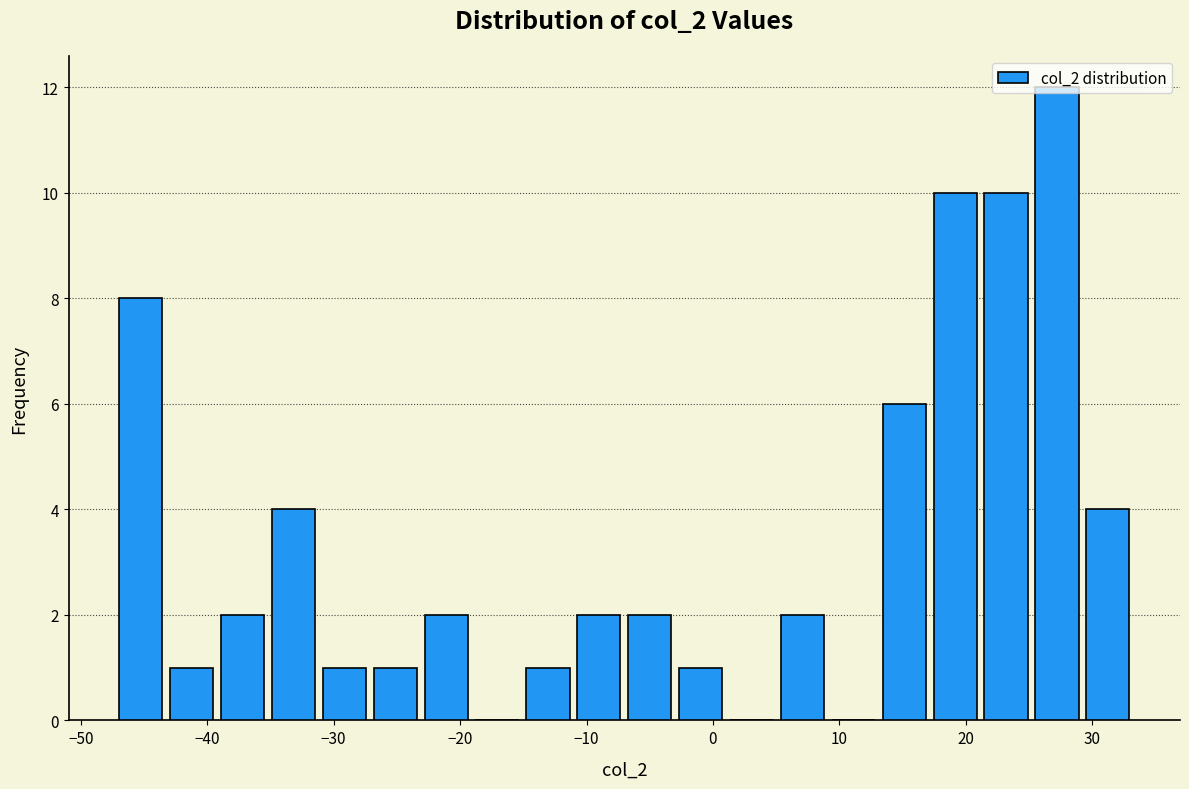

Which range on the x-axis has the tallest bar?

25 to 29